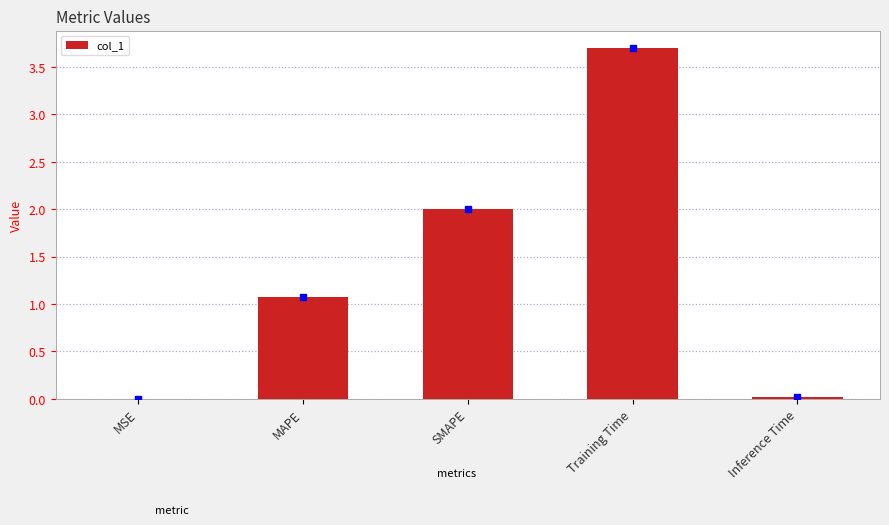

Which has a higher value, Inference Time or Training Time?

Training Time